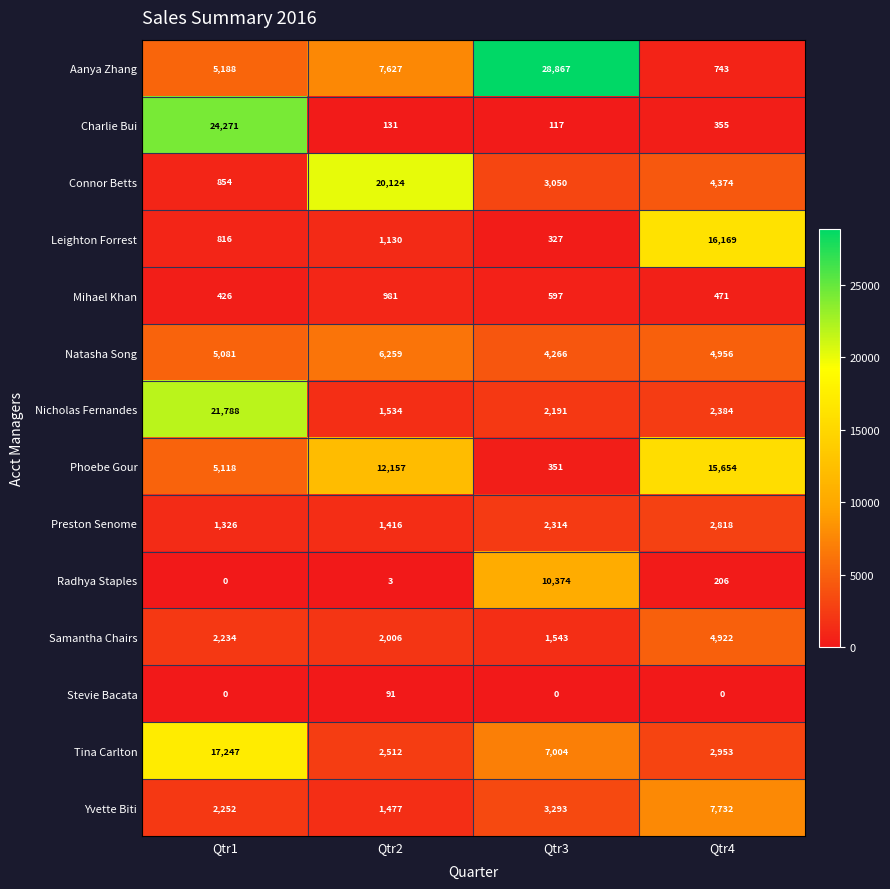

What is the difference between the second highest and minimum values in the Samantha Chairs series?

691